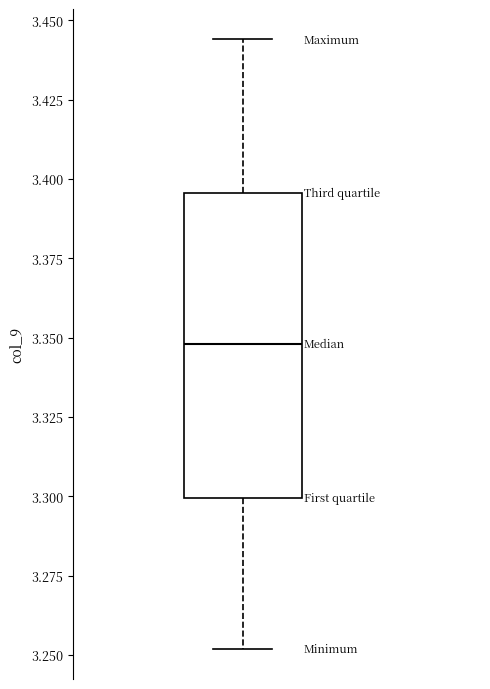

Where is the upper edge of the box on the y-axis? The values are not printed on the chart, so give them approximately, as read against the axis.

3.395